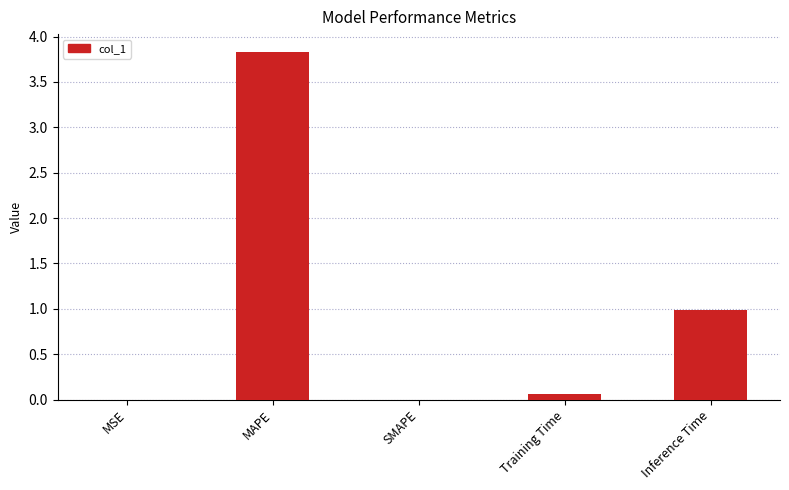

Between MAPE and SMAPE, which is larger?

MAPE